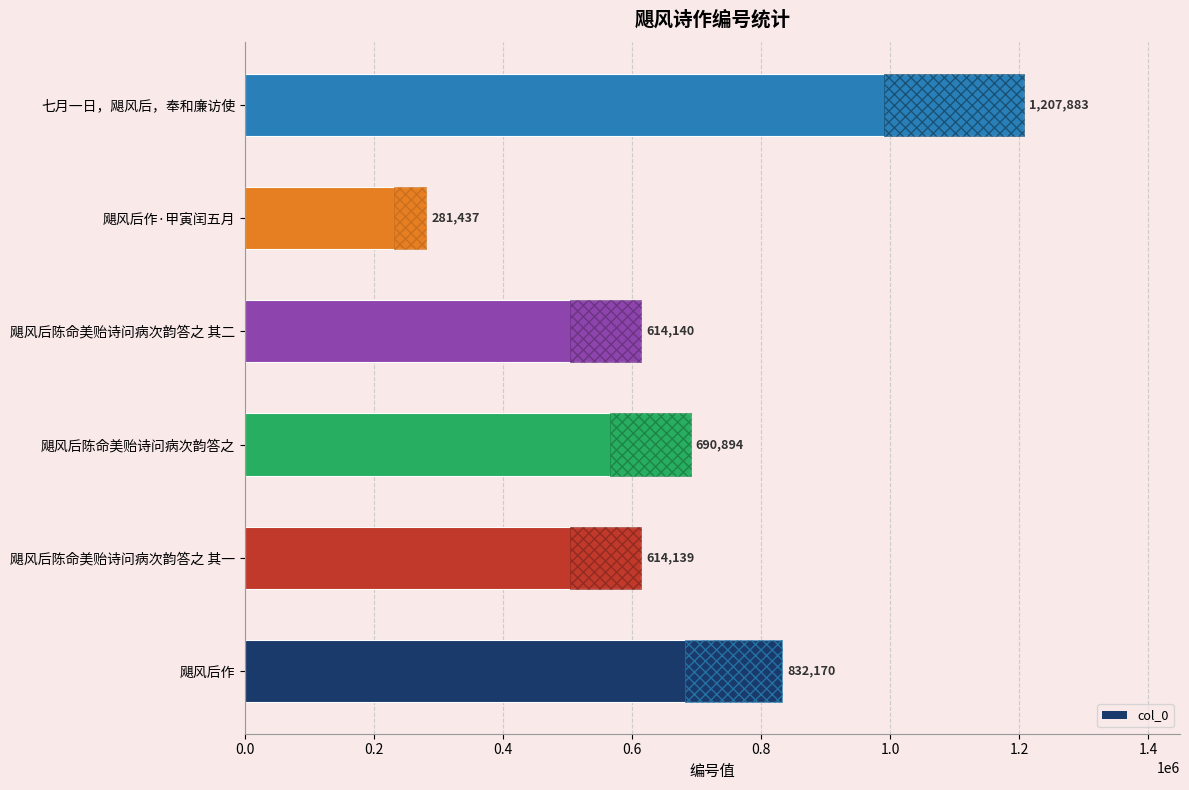

How many bars are there in total?

6